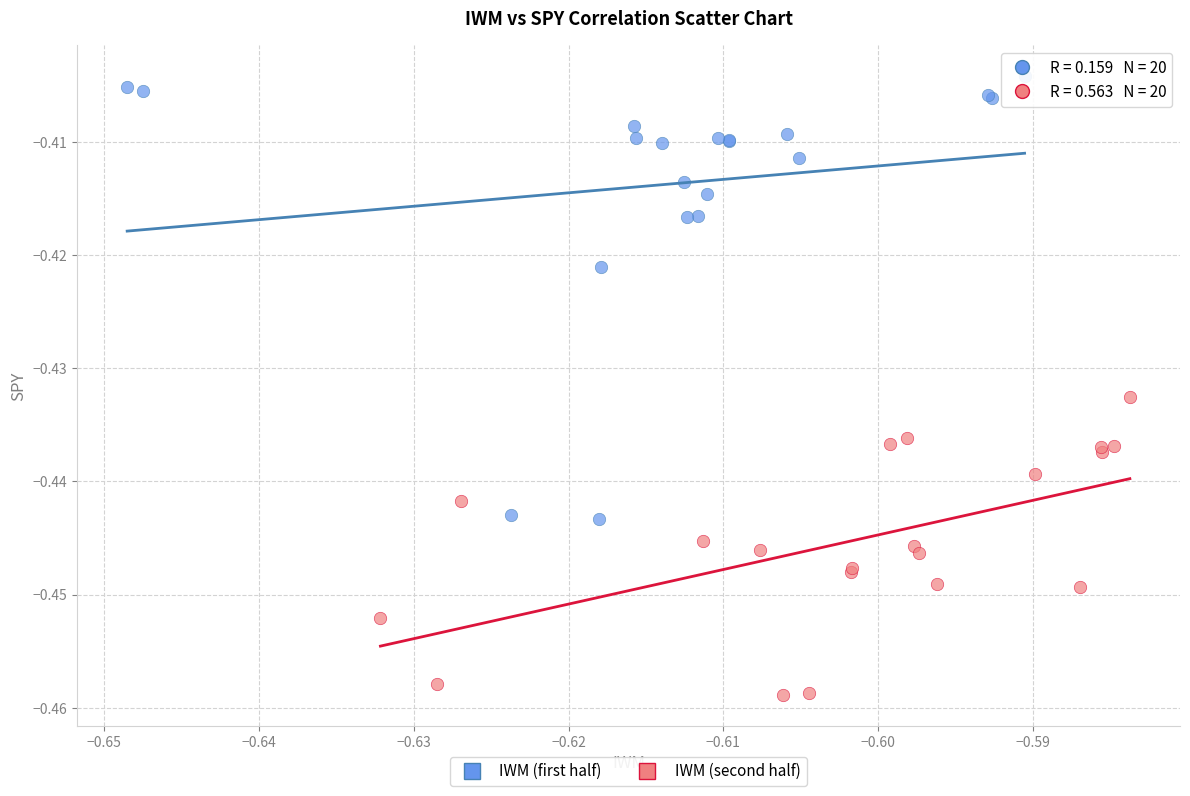

What are all the series names shown in the legend?

IWM (first half), IWM (second half)